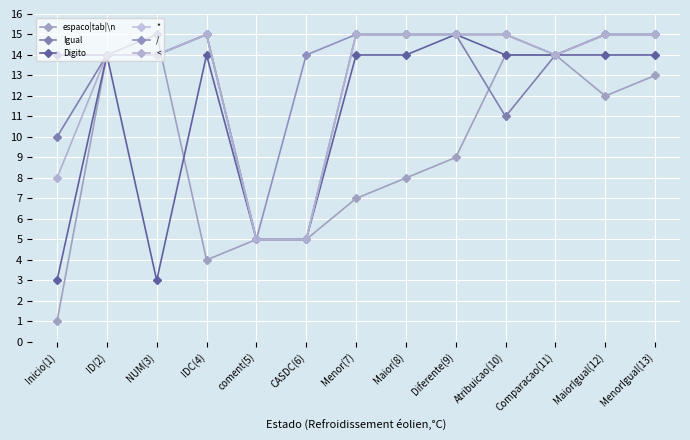

At which category does the chart reach its minimum across all series?

Inicio(1)